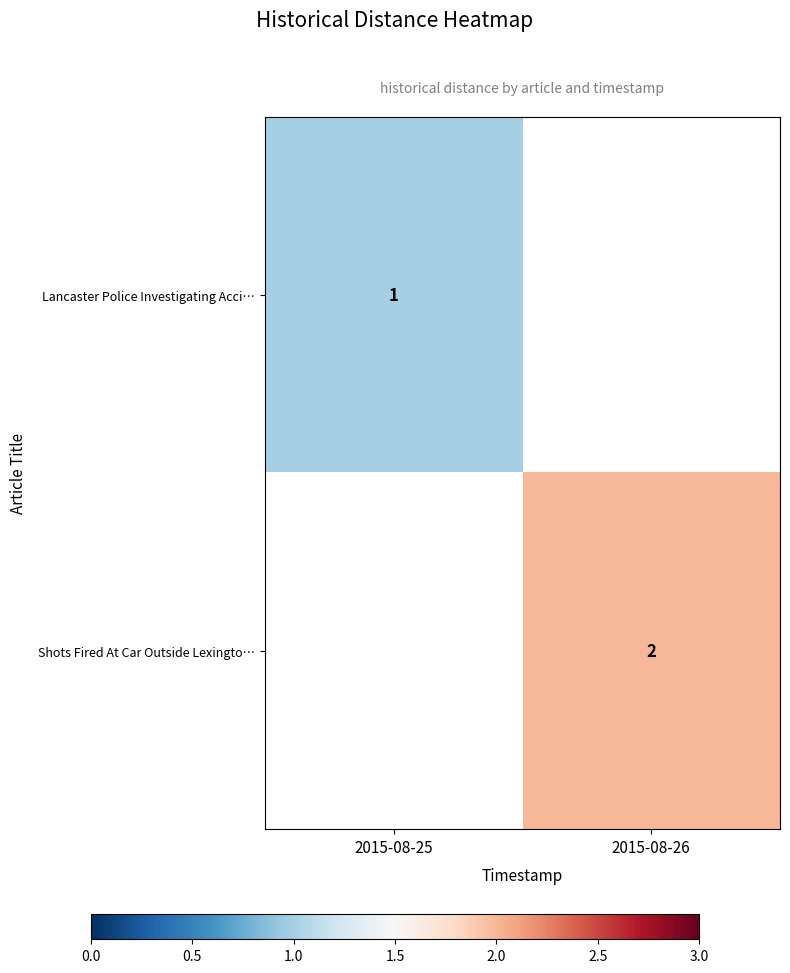

Is it true that Shots Fired At Car Outside Lexingto… equals 2 at 2015-08-26?

True